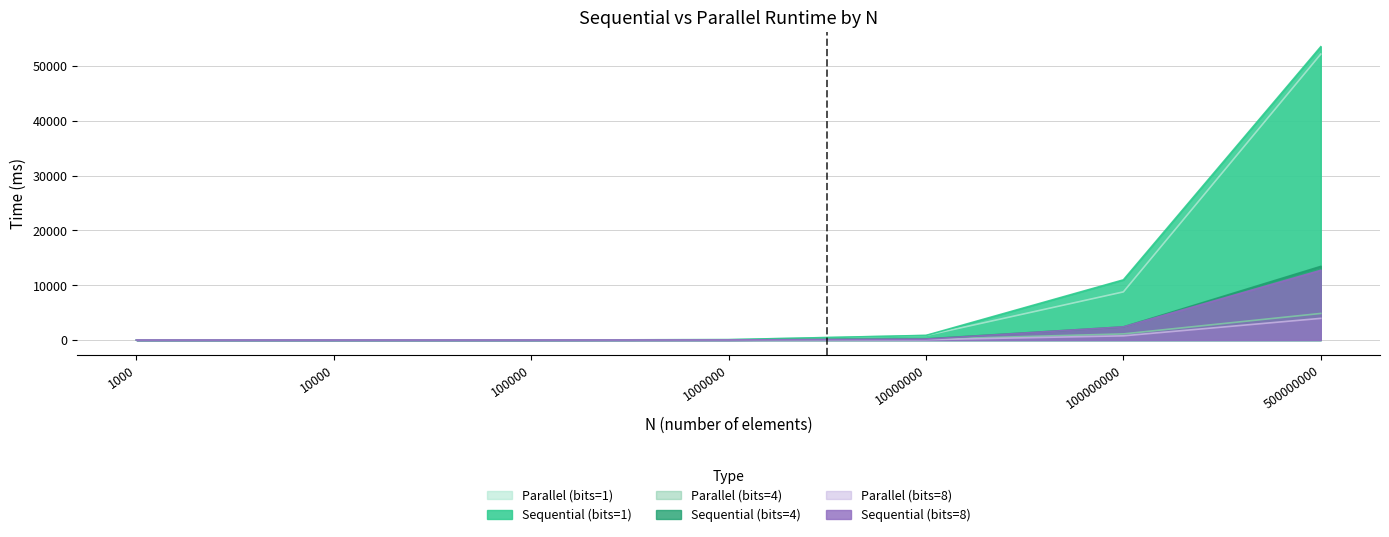

True or false: Sequential (bits=4) has a value of 0.7 at 100000.

False